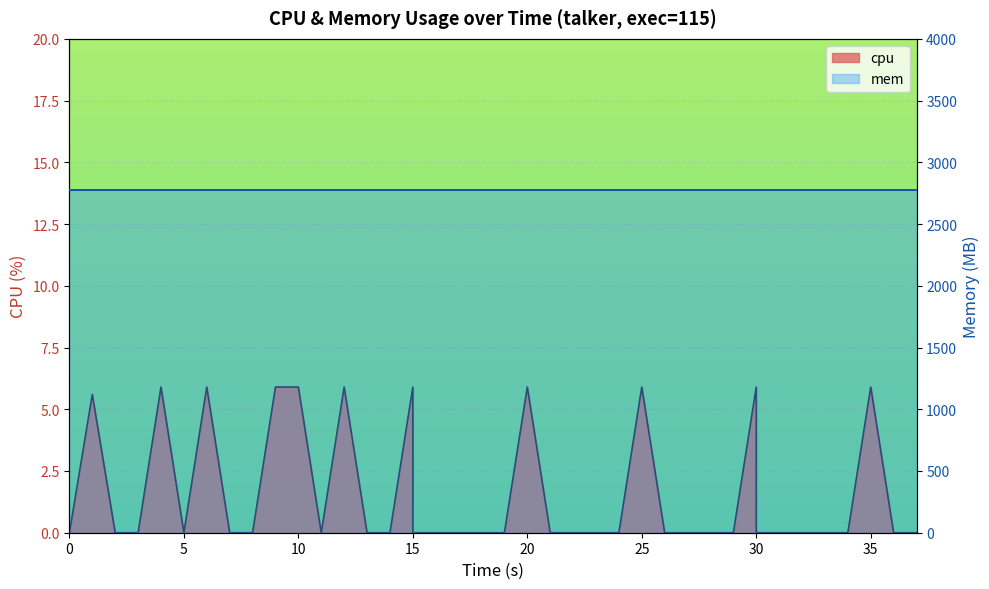

Which category has the highest value across all series?

20